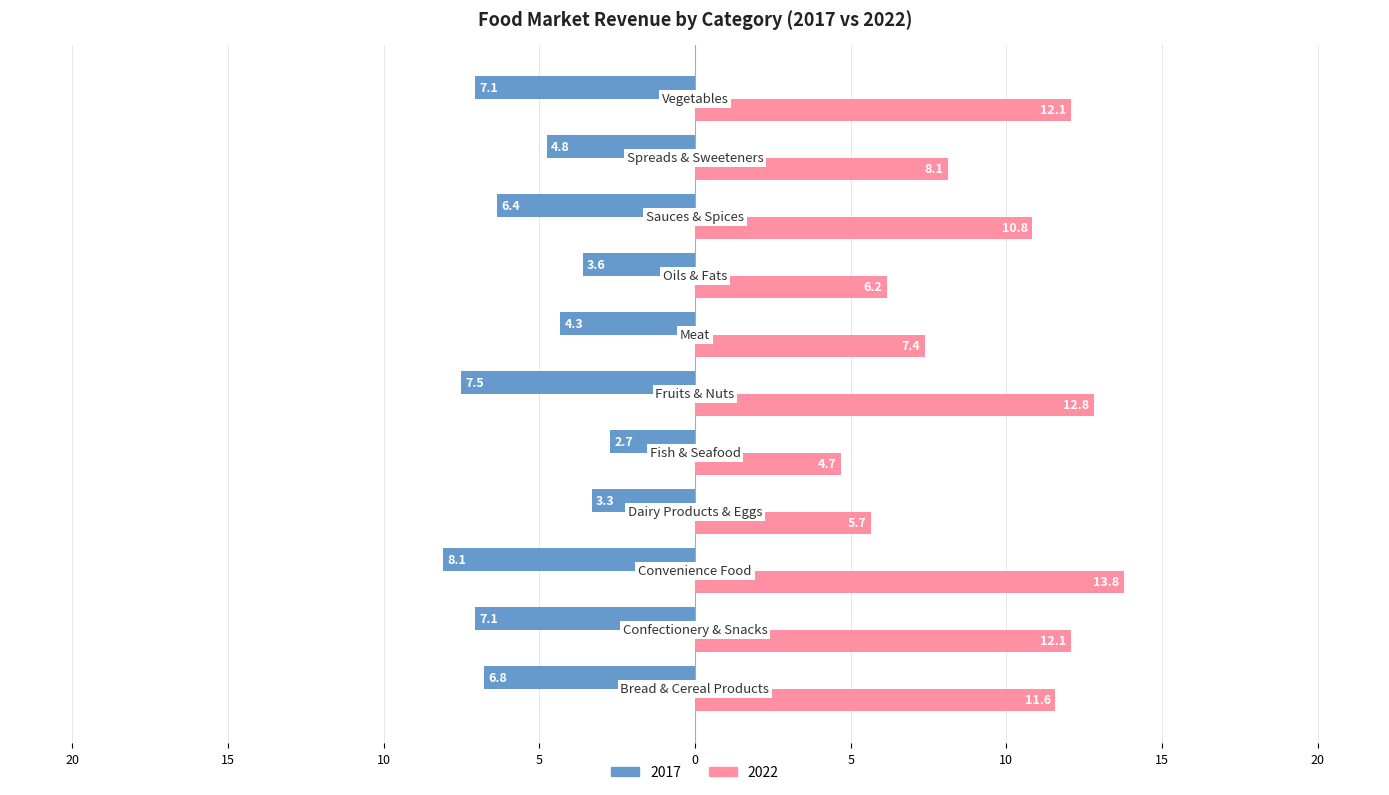

Which category has the highest value across all series?

Convenience Food